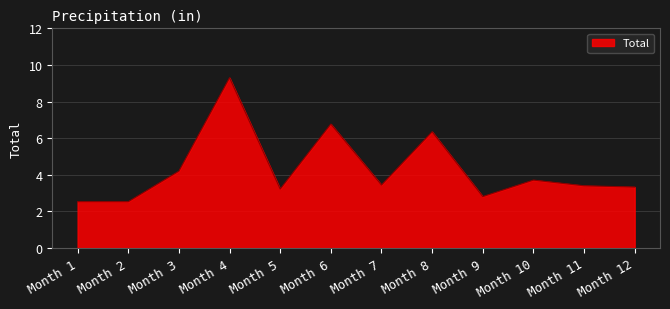

What is the ratio of the value at Month 3 to the value at Month 12?

1.3